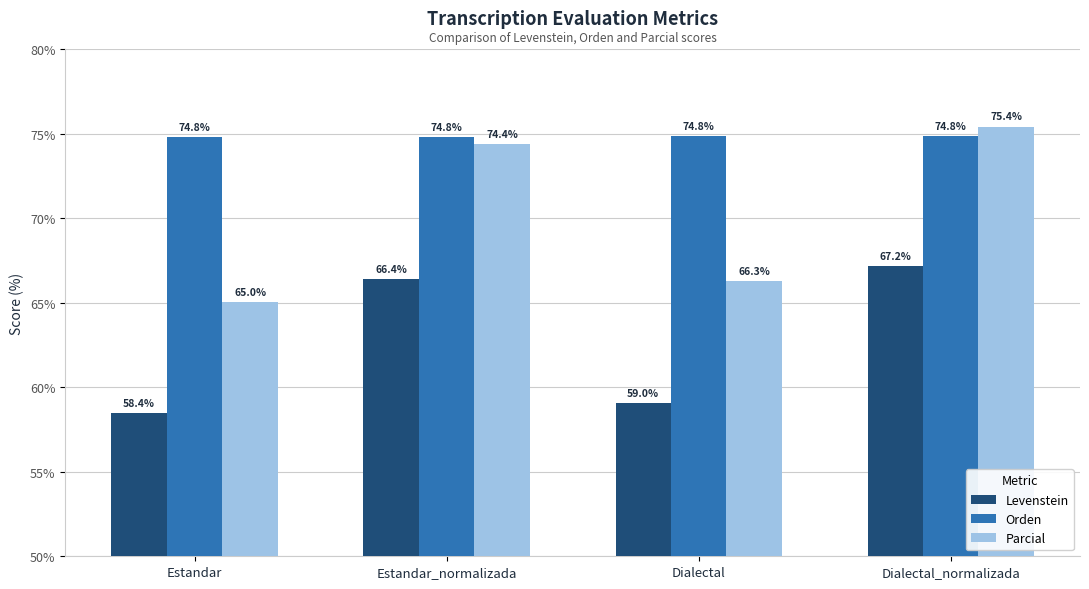

What value does the Parcial series have at Estandar_normalizada?

74.4